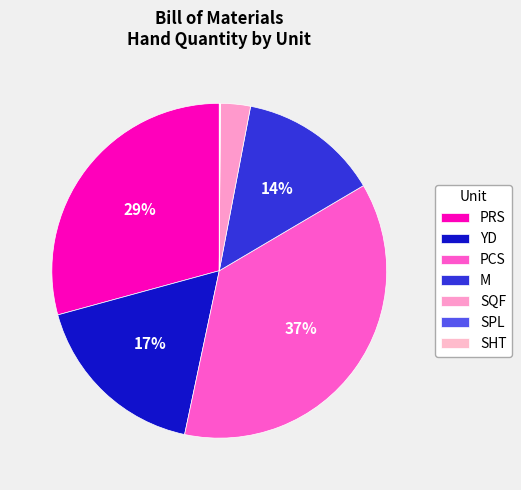

Does SHT represent more than half of the total?

No